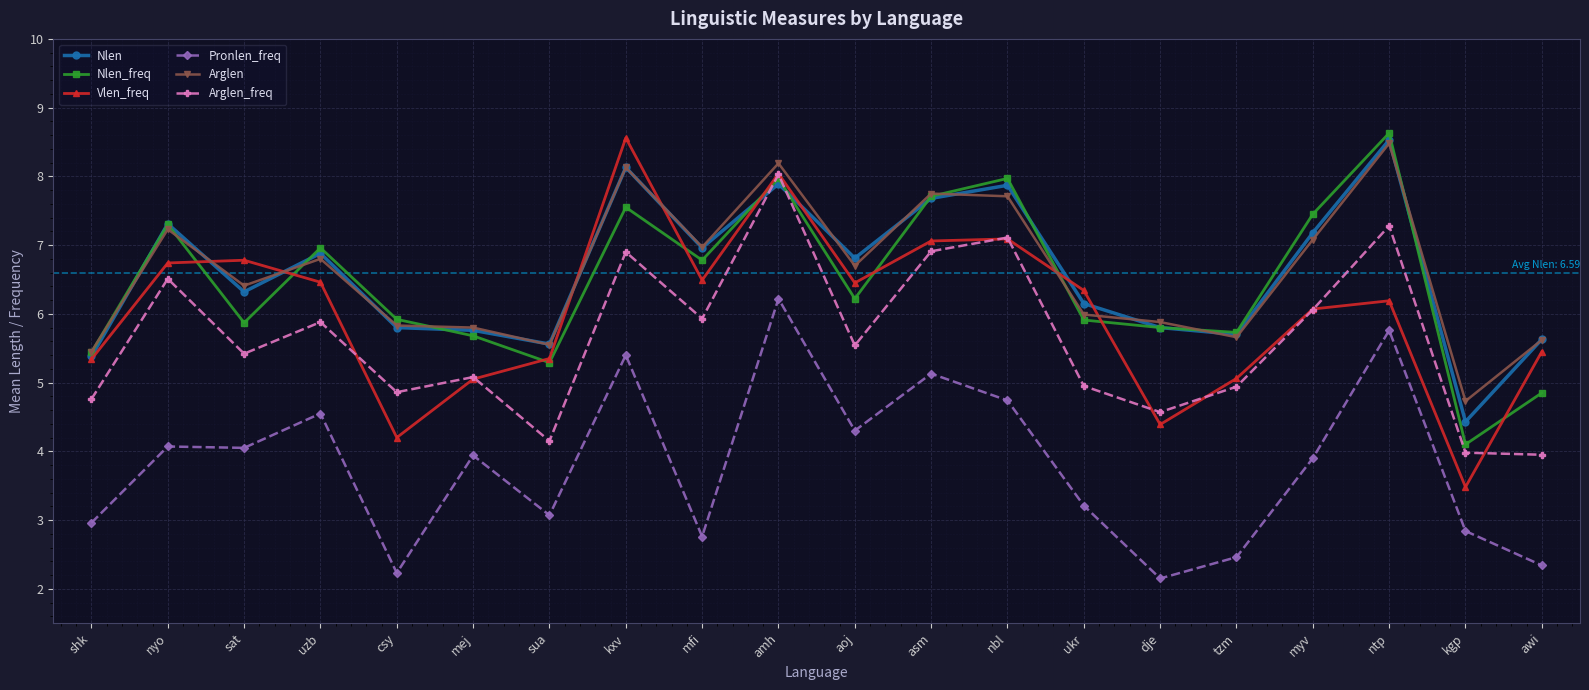

At which label is Vlen_freq closest to 6?

myv